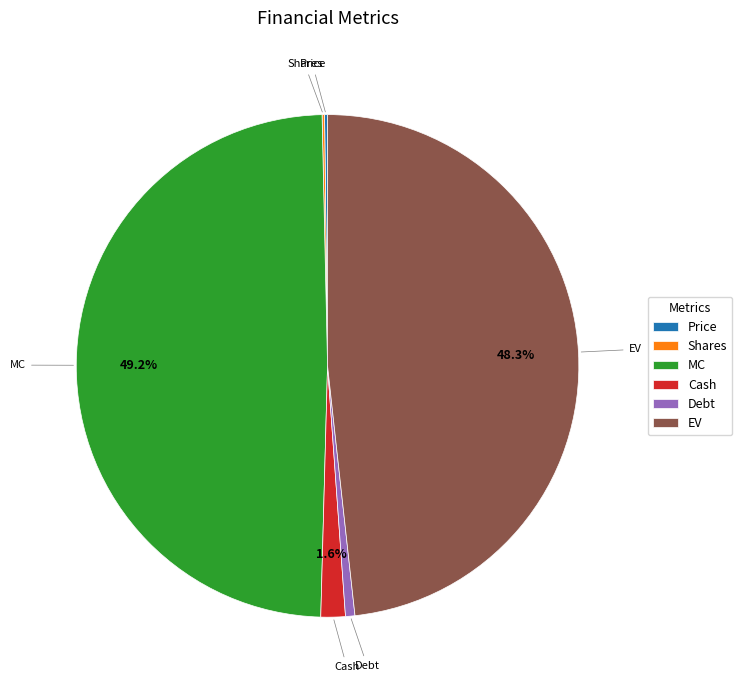

Which slice is the largest?

MC